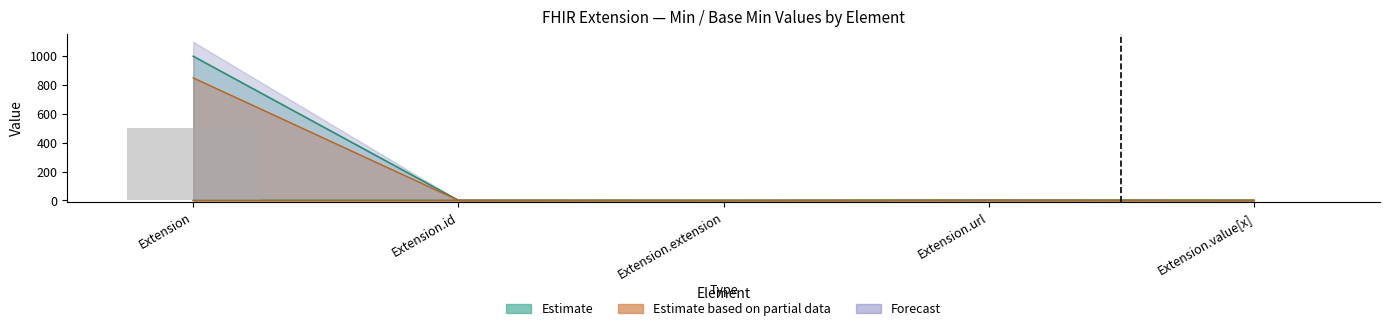

Rank the categories by Max_numeric value from lowest to highest.

Extension.extension, Extension.id, Extension.url, Extension.value[x], Extension